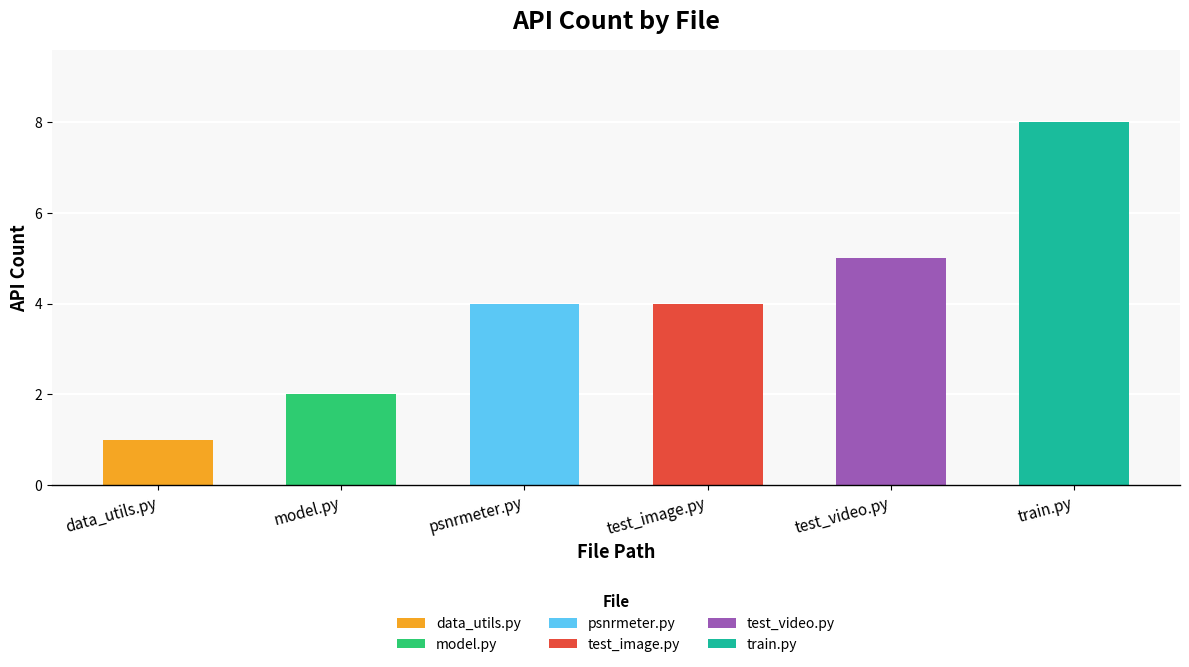

What is the difference between the maximum and minimum values?

7